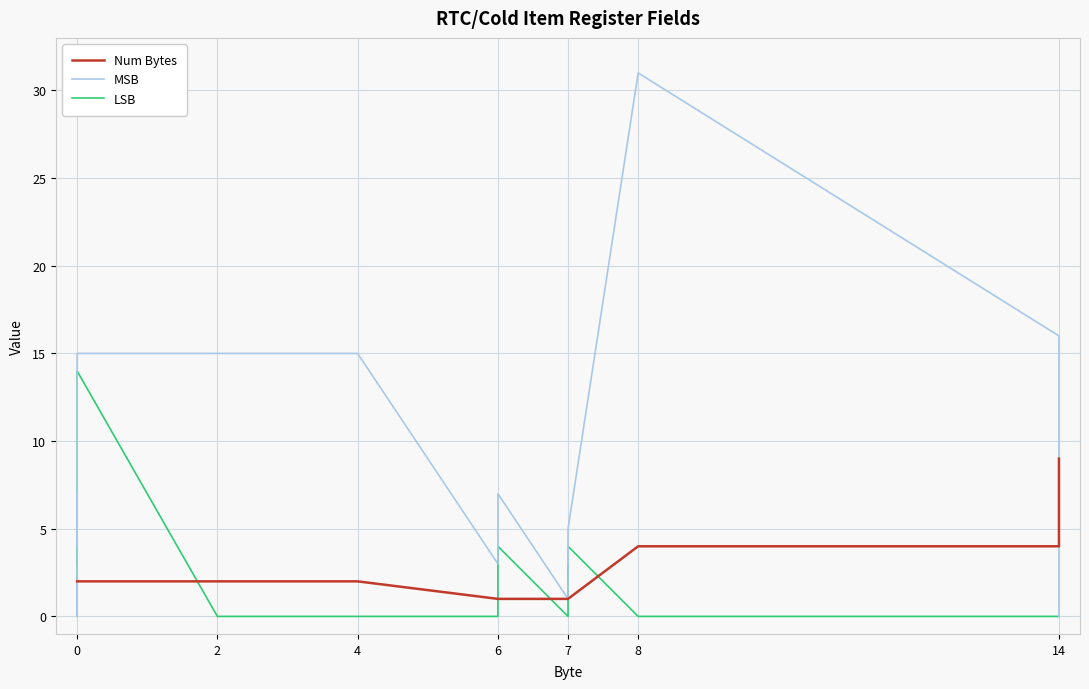

How many lines are shown in the chart?

3